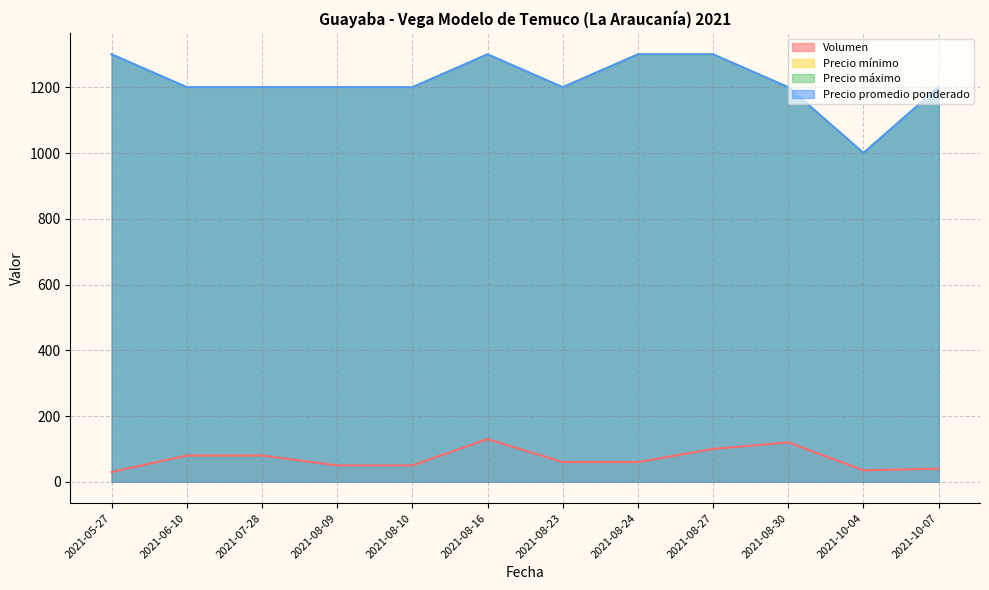

Is the value of Precio máximo at 2021-08-09 greater than the value of Precio promedio ponderado at 2021-10-07?

No